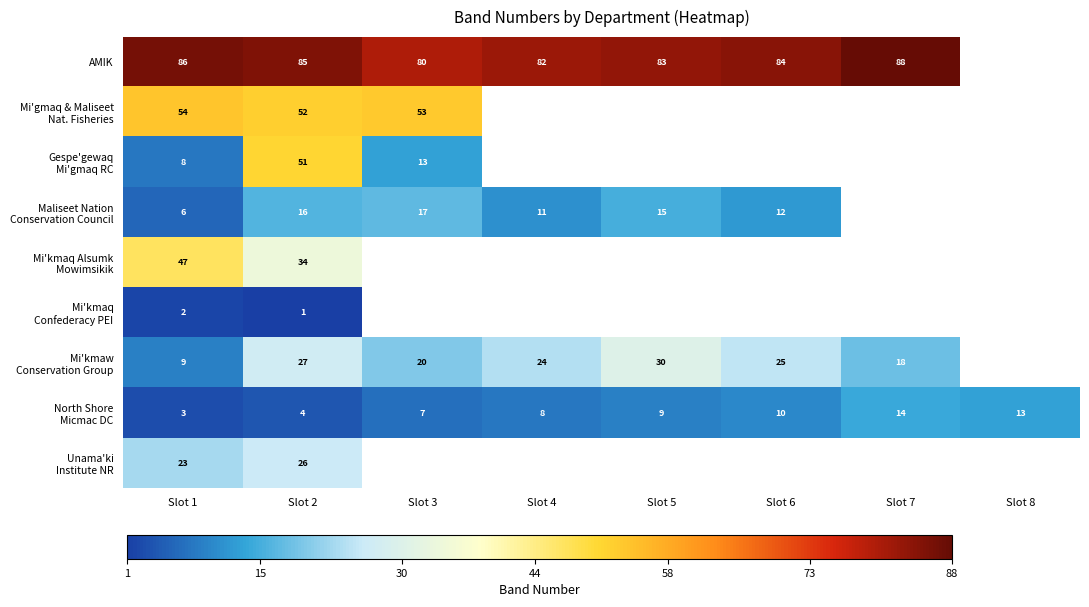

What is the difference between the highest and lowest values at Slot 1?

84